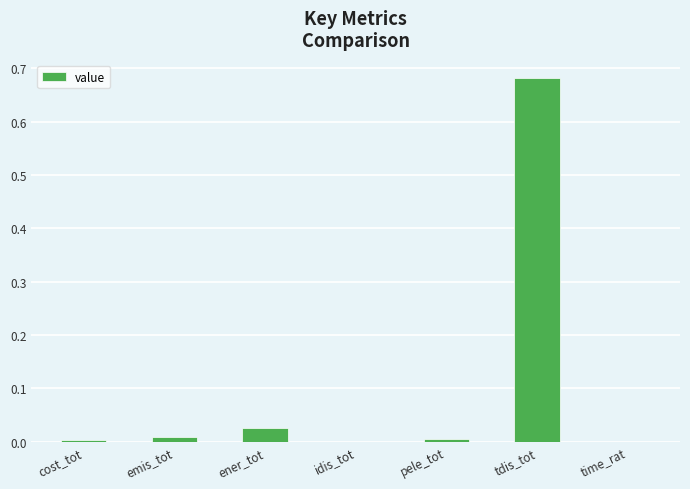

Which label corresponds to the largest value in the chart?

tdis_tot